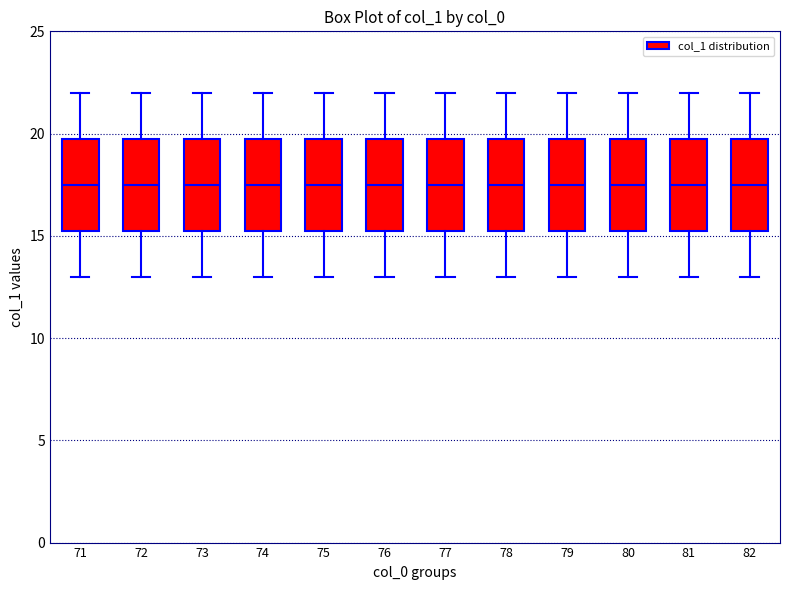

Where does the median line of the box at x = 80 sit on the y-axis? The values are not printed on the chart, so give them approximately, as read against the axis.

17.5